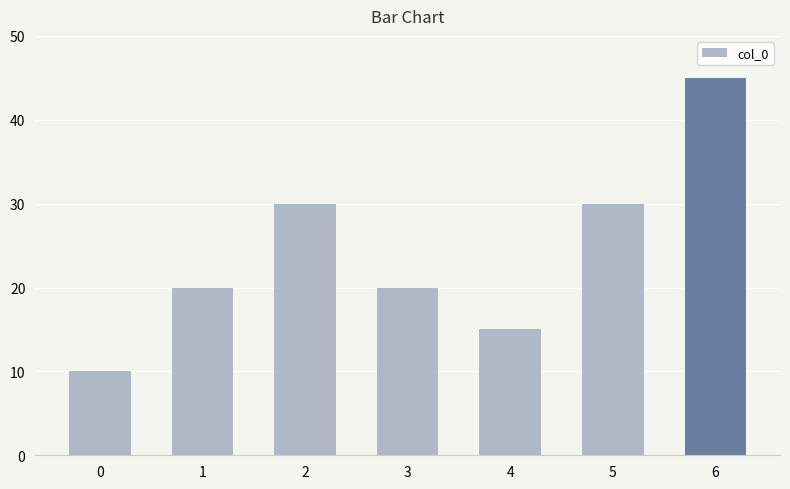

Which category has the highest value across all series?

6